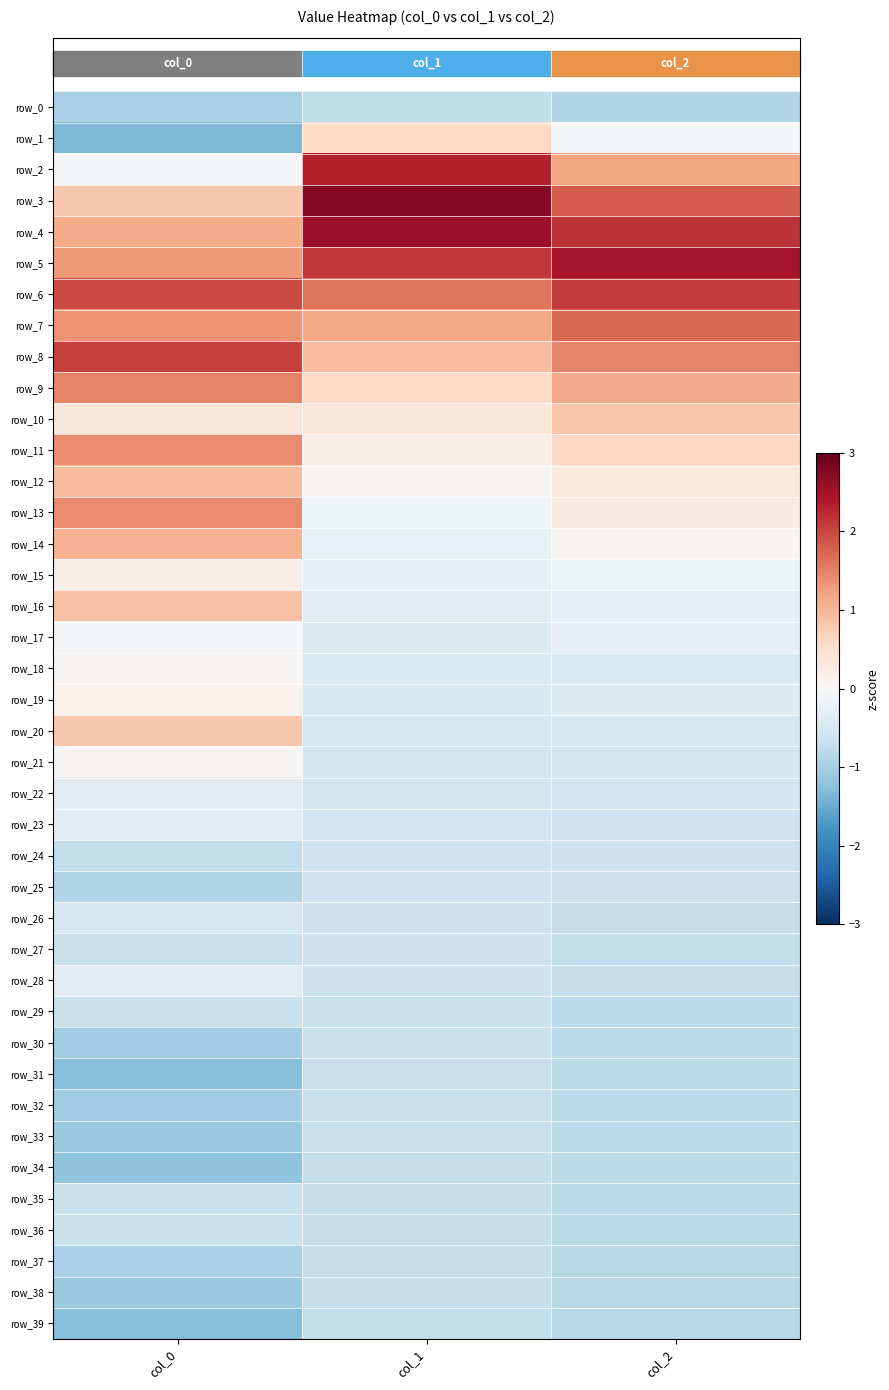

What is the smallest value displayed?

-1.4